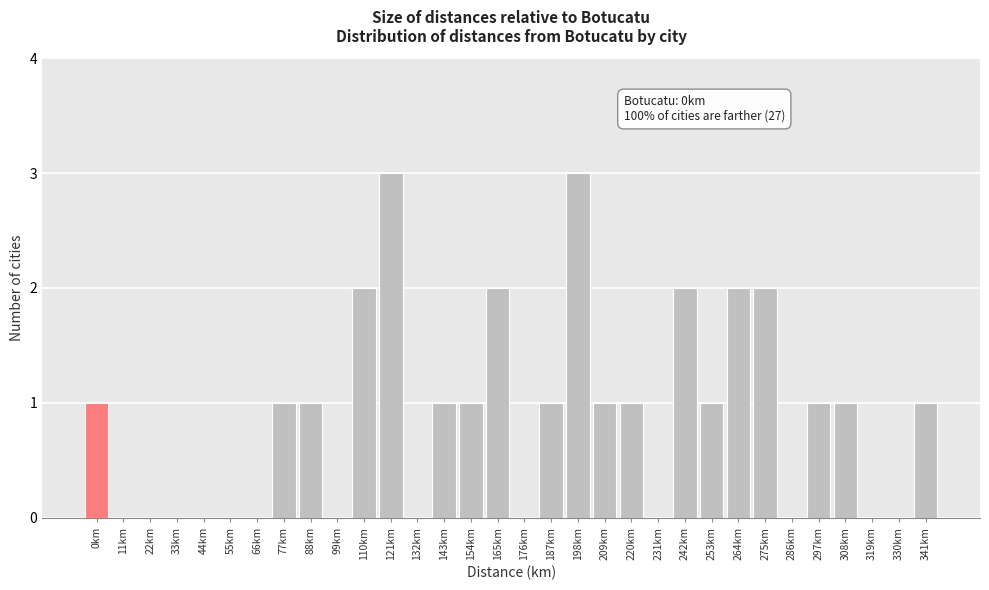

What is the sum of the values at 165km and 253km?

3